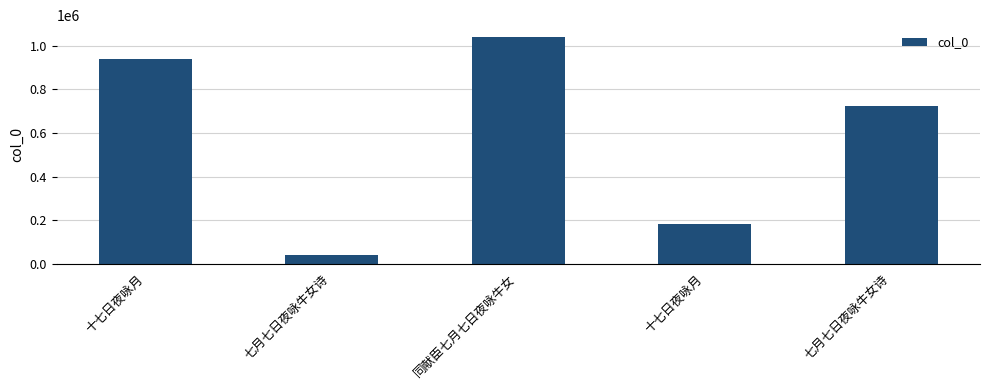

Reading left to right, extract all data points from this chart.

十七日夜咏月=938053	七月七日夜咏牛女诗=41317	同献臣七月七日夜咏牛女=1041421	十七日夜咏月=180469	七月七日夜咏牛女诗=724134